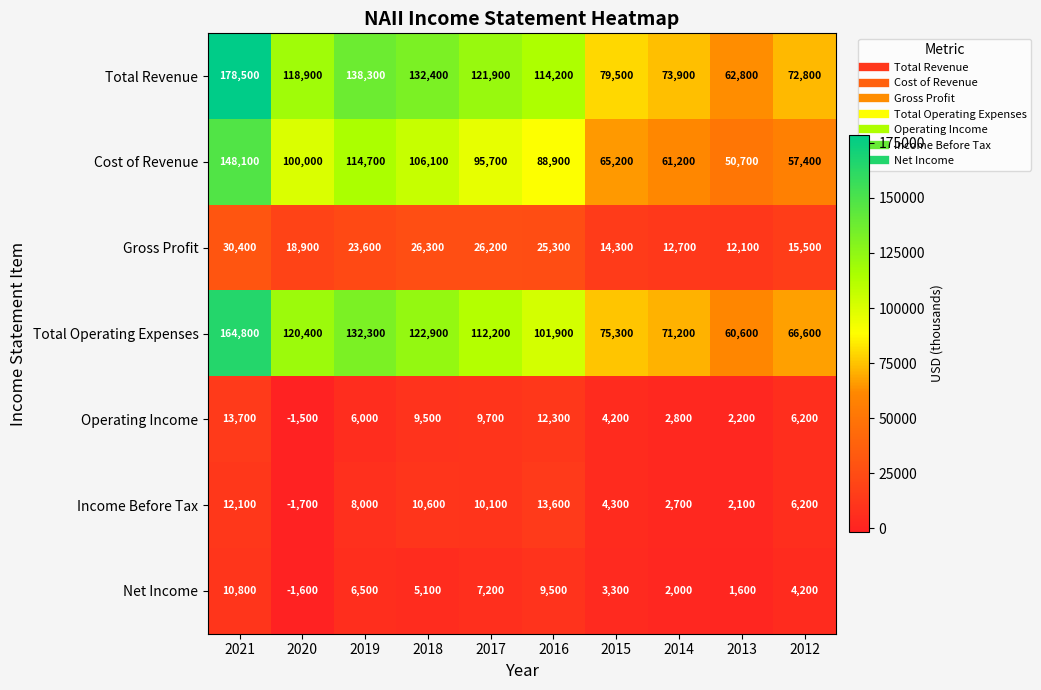

Which series has the largest total across all categories?

Total Revenue